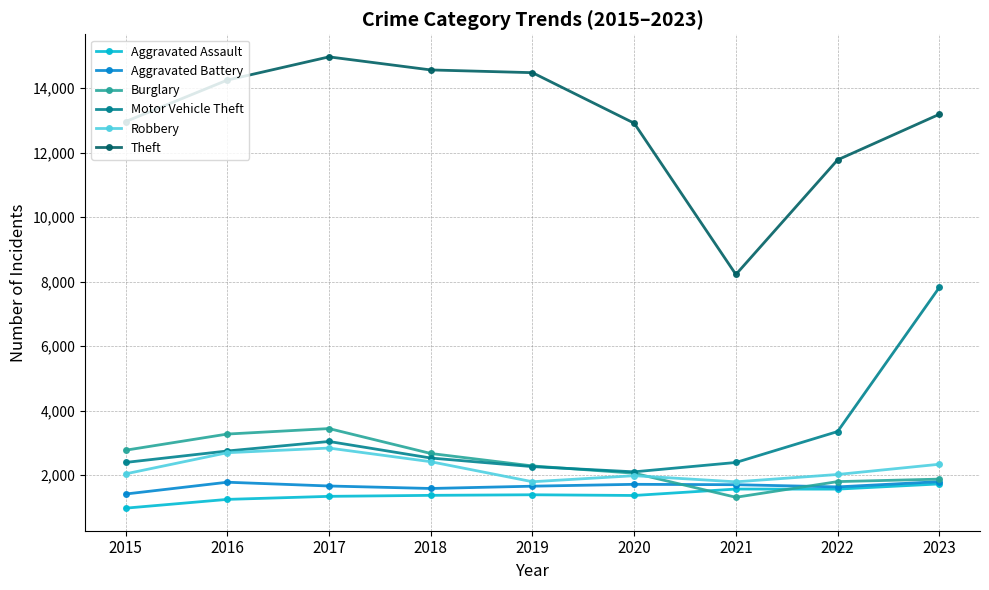

Which series changed the most between 2021 and 2023?

Motor Vehicle Theft